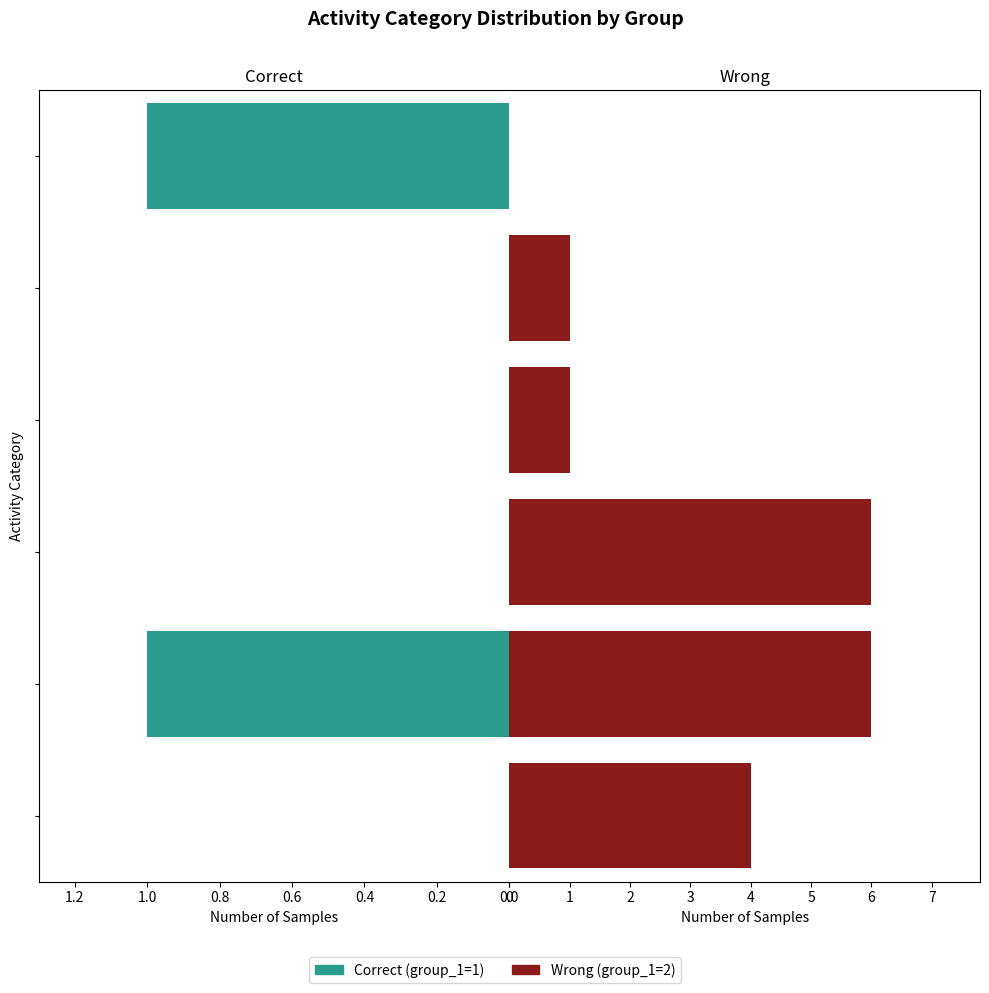

True or false: Wrong has a value of 0 at 1.0.

True